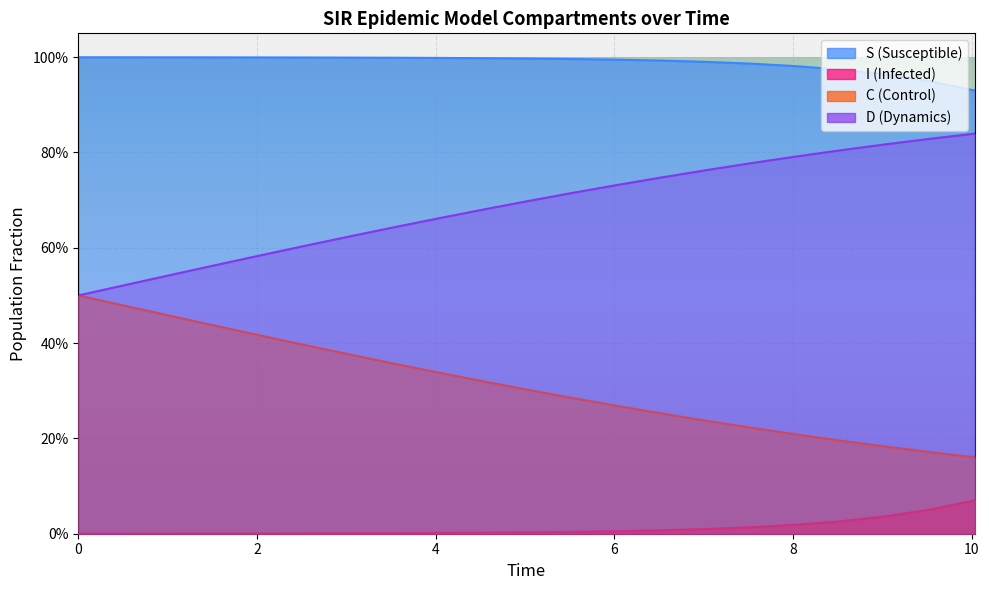

True or false: C and D cross at least once.

False